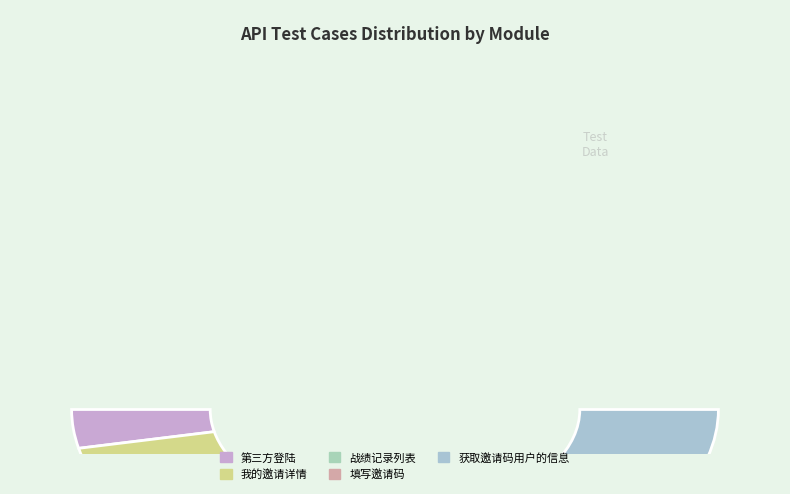

True or false: 战绩记录列表 accounts for 34% of the total.

False